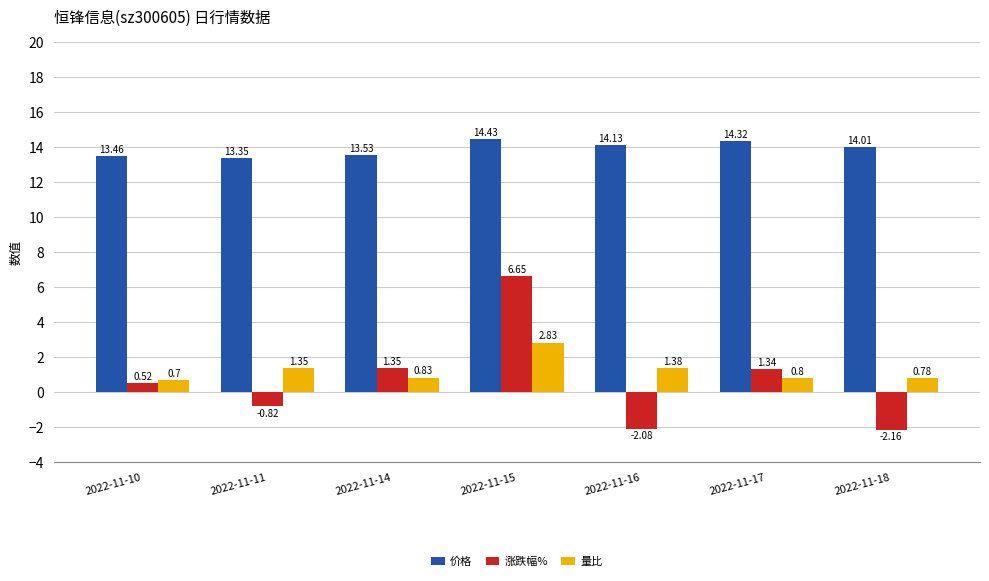

Is the value of 量比 at 2022-11-15 greater than the value of 涨跌幅% at 2022-11-14?

Yes